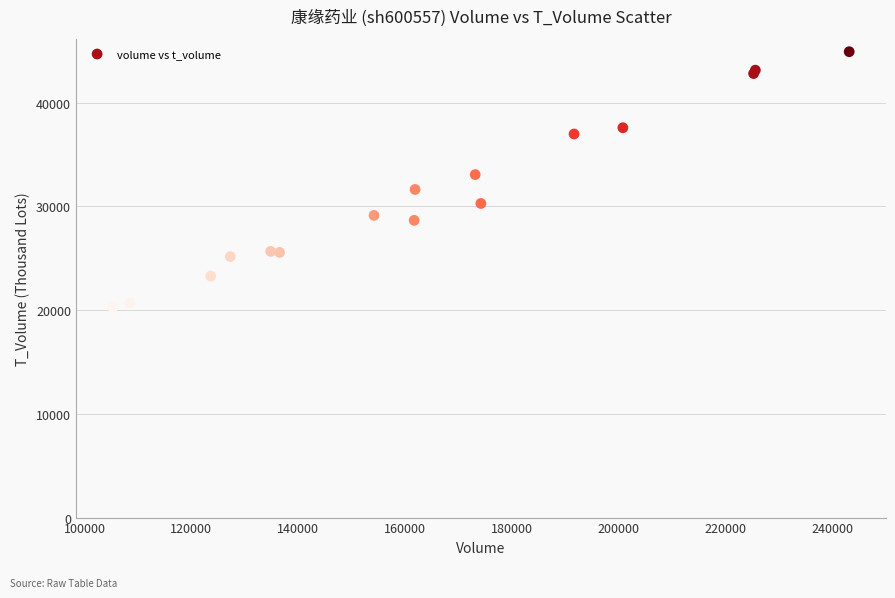

What Y value in the scatter plot is closest to 32587?

33062